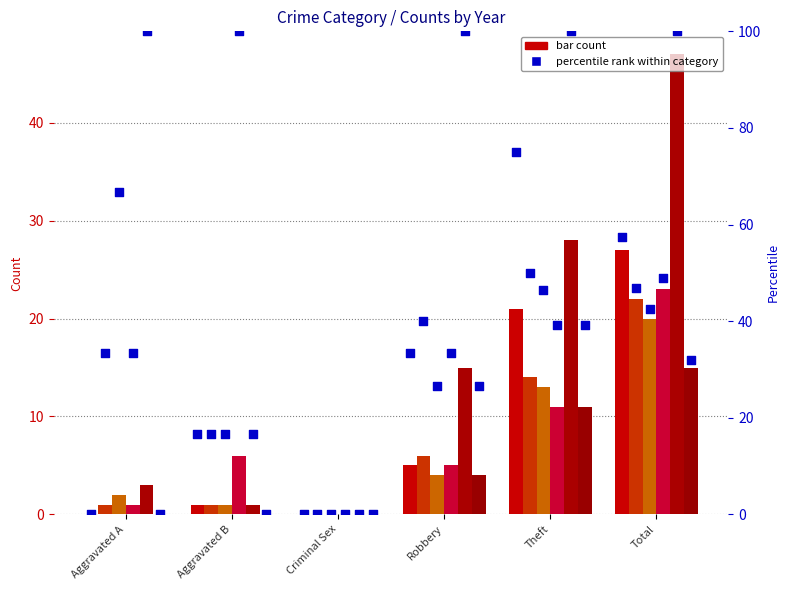

At which category is the sum across all series the highest?

Total